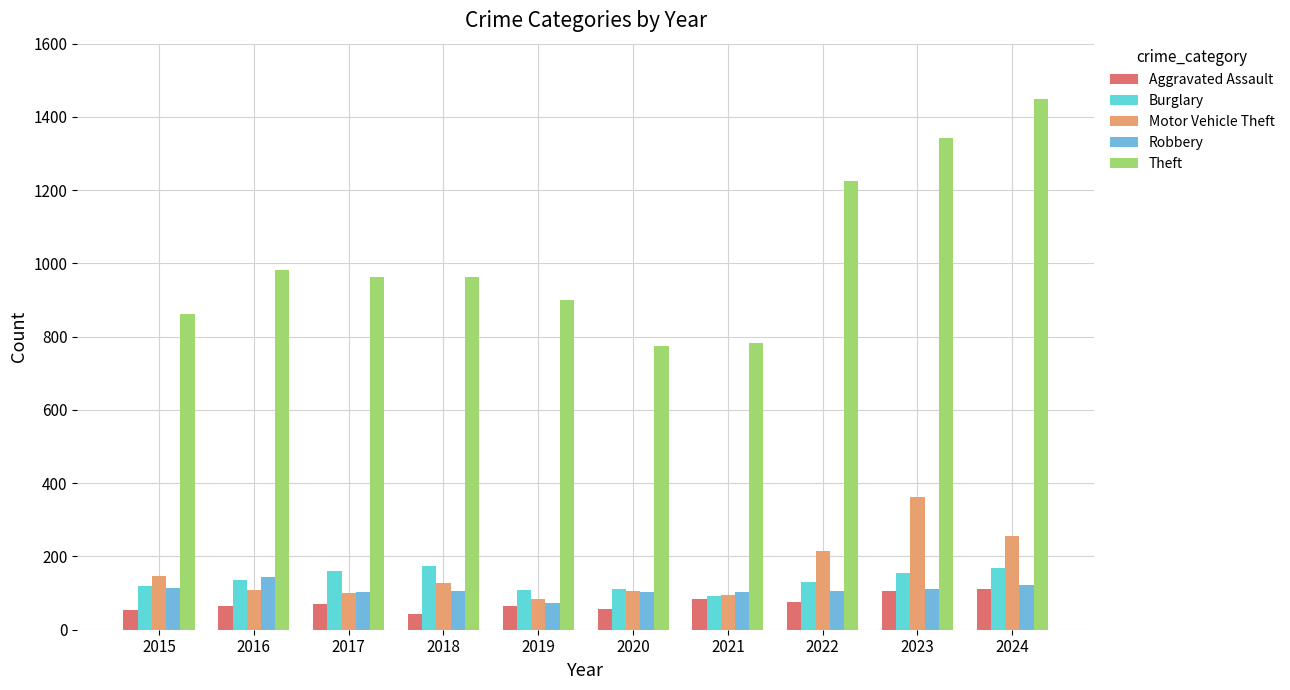

Between 2016 and 2019, which series saw the biggest shift?

Theft